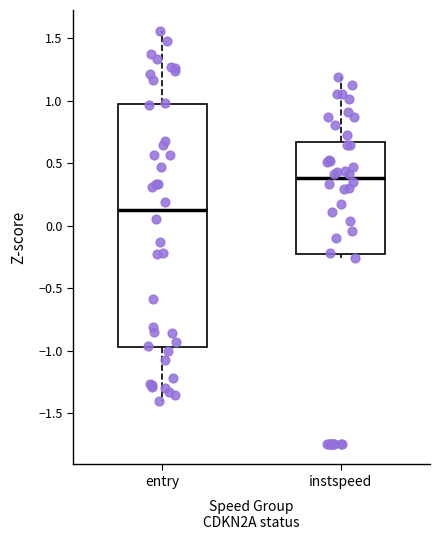

Reading left to right, transcribe this box plot: for each box, give where its median line is, the range the box spans, and where its two whiskers end, as read against the y-axis. The values are not printed on the chart, so give them approximately, as read against the axis.

entry: median 0.10, box -0.95 to 0.95, whiskers -1.40 to 1.55
instspeed: median 0.40, box -0.25 to 0.65, whiskers -0.25 (just below the box's lower edge) to 1.20